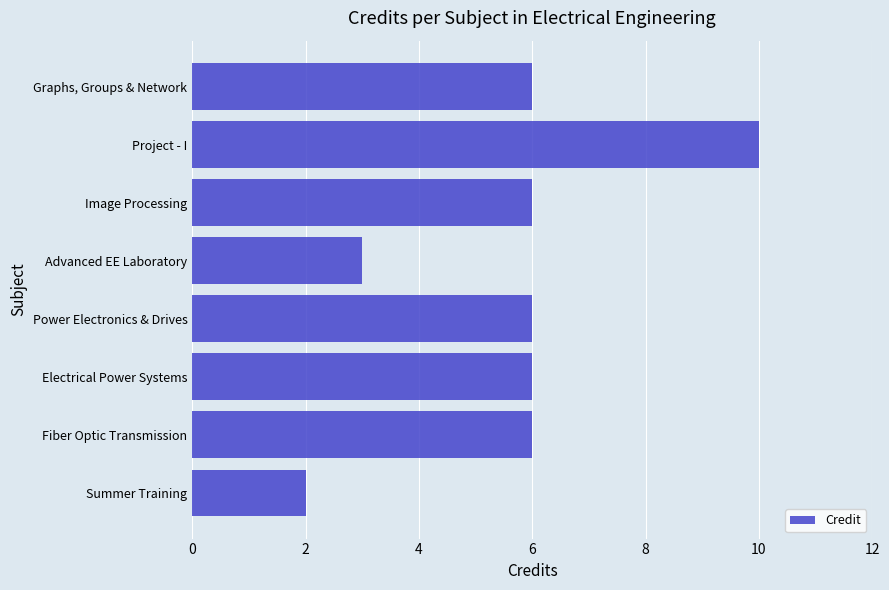

What is the difference between the maximum and minimum values?

8